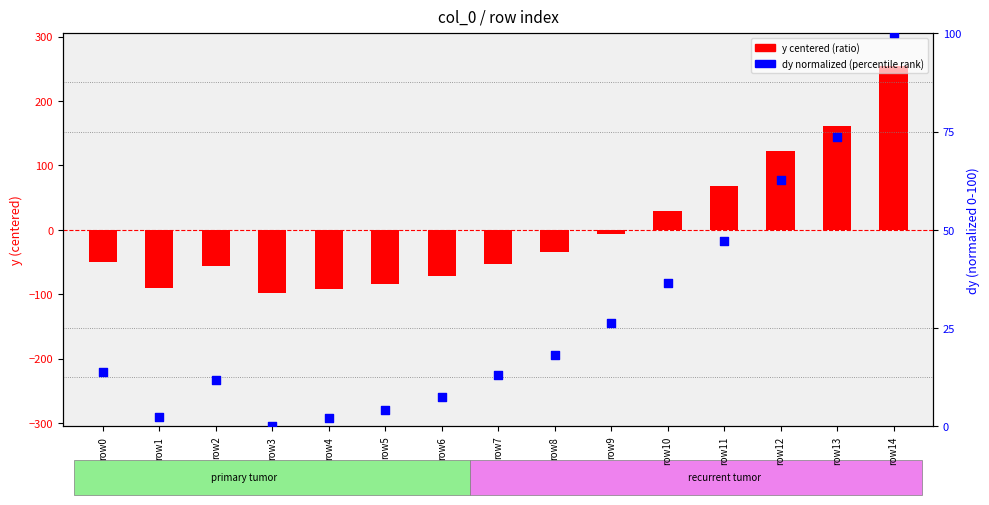

Which series has the largest Y range (max minus min)?

y centered (ratio)